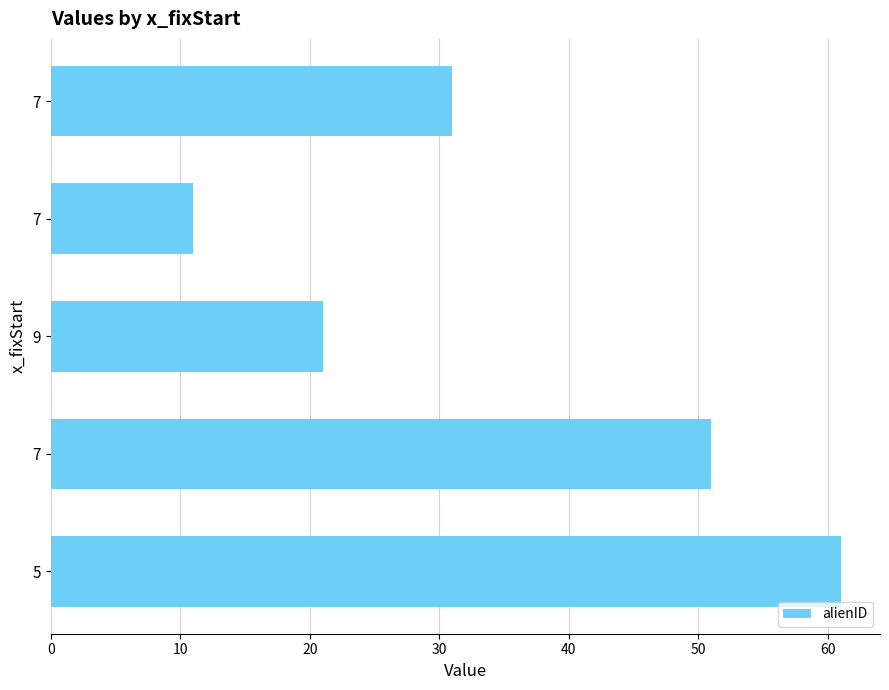

Count the number of data series in this chart.

1